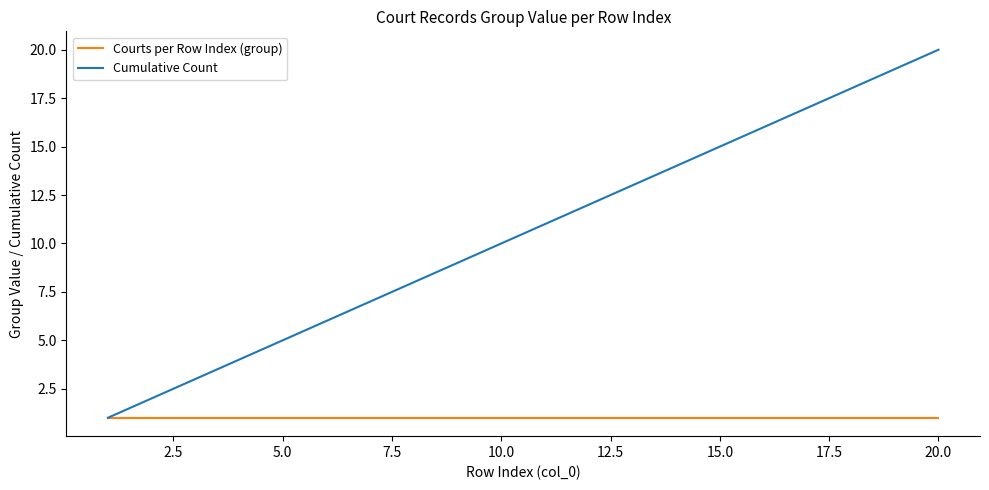

Does the chart display data point markers on the line(s)?

No